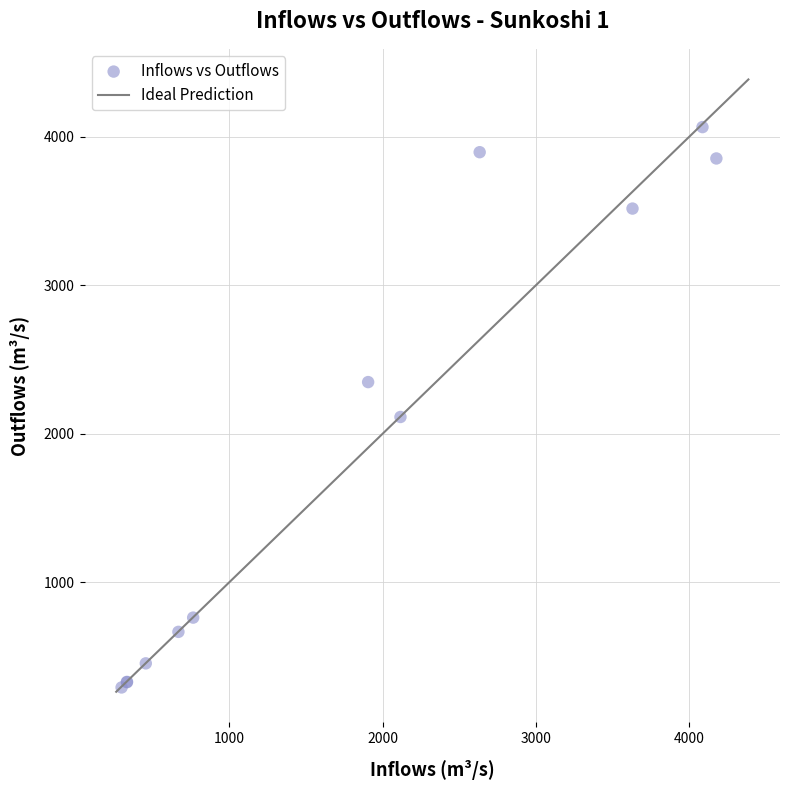

What Y value in the scatter plot is closest to 2177?

2112.2